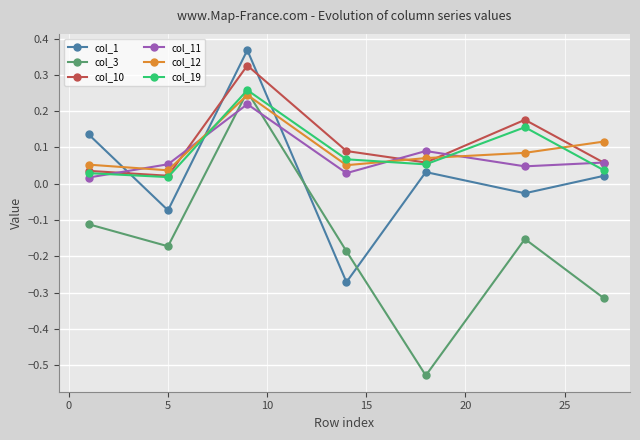

True or false: col_19 has more than 2 points higher than both neighbors.

False